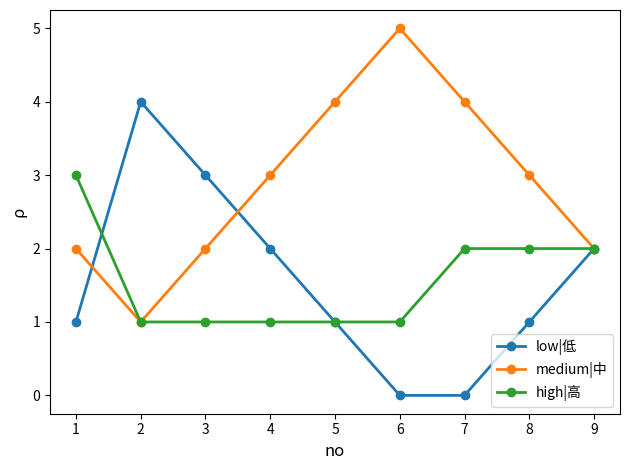

Is the value of high|高 at 3 greater than the value of low|低 at 9?

No